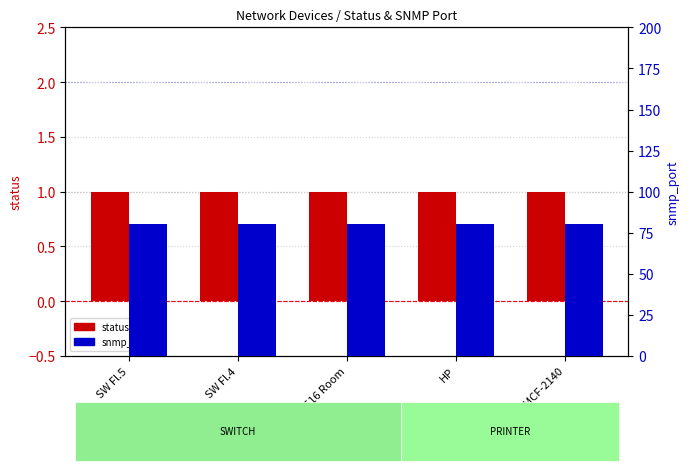

What is the total value across all series at HP?

81.5